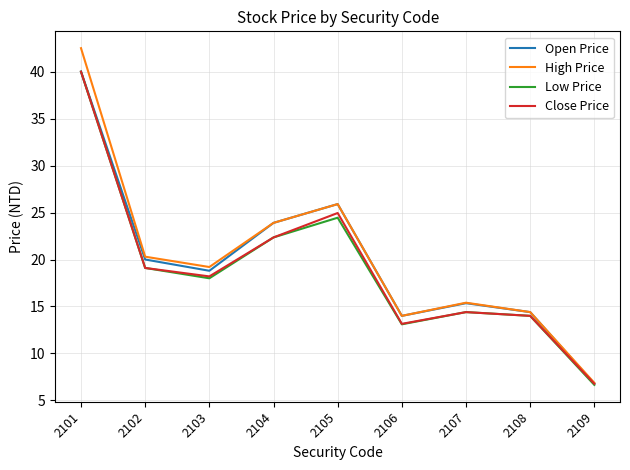

Where is High Price nearest to the value 24?

2104